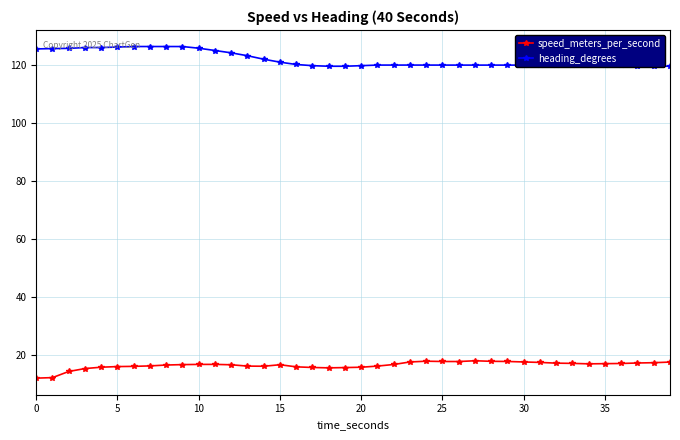

True or false: heading_degrees and speed_meters_per_second cross at least once.

False